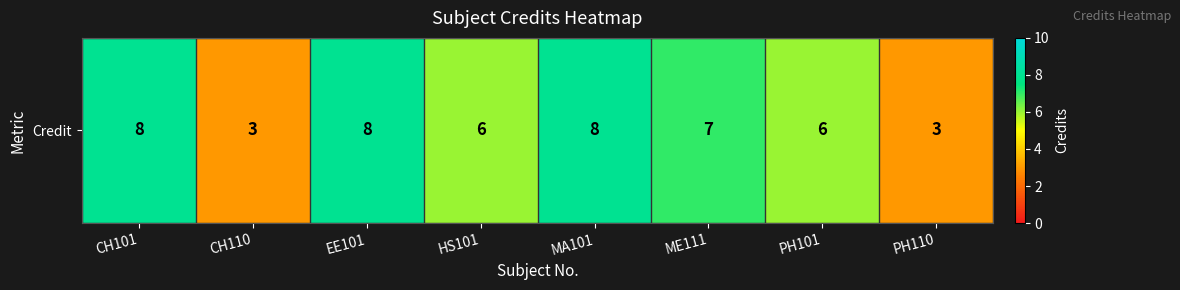

What is the difference between the maximum and minimum values?

5